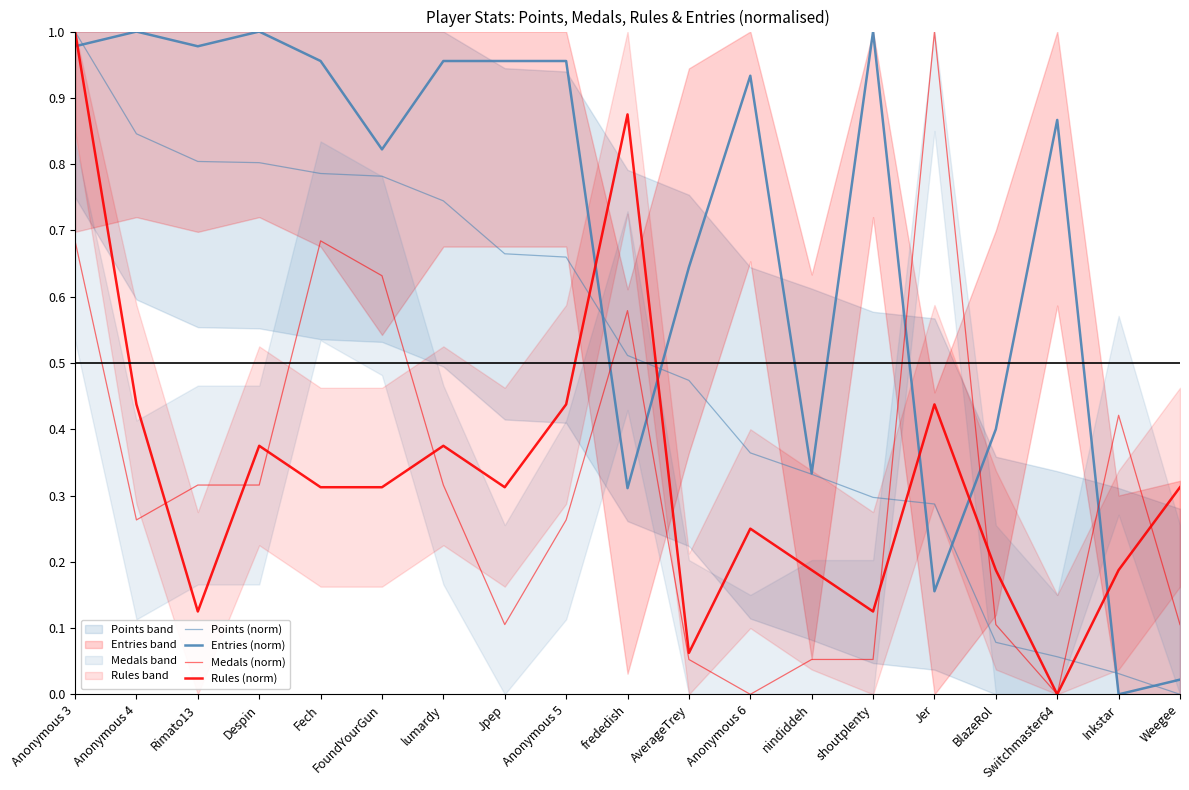

What is the sum of the Medals (norm) values at Rimato13 and Anonymous 4?

0.6